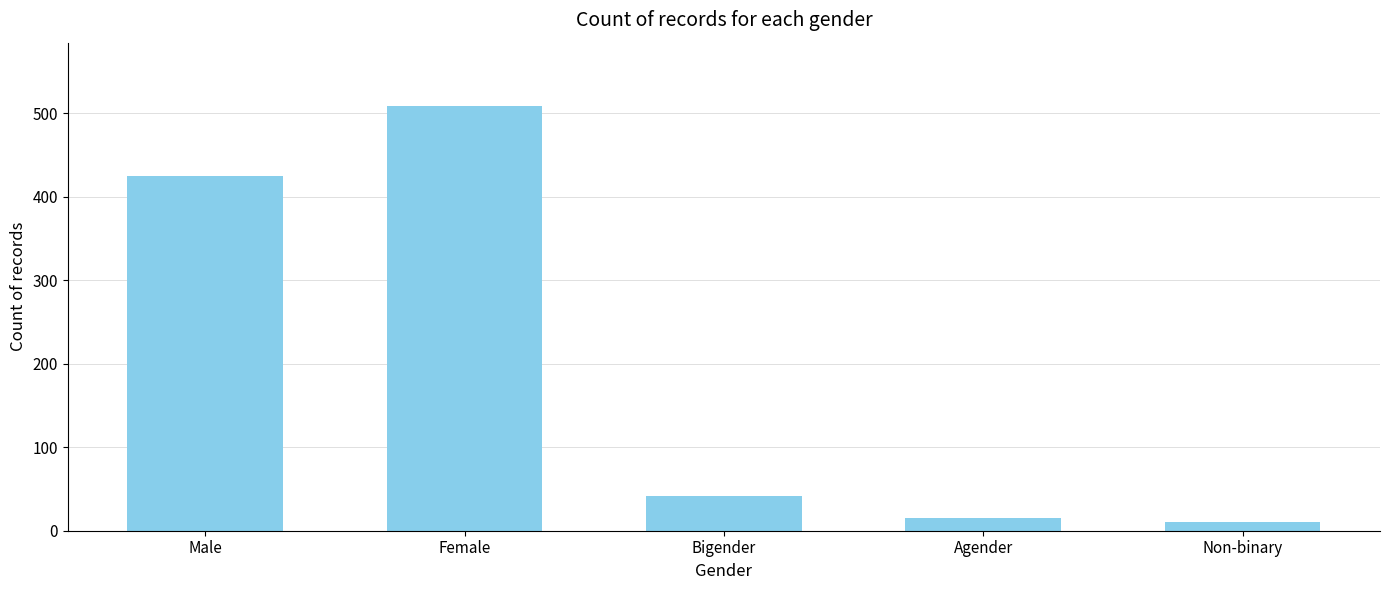

What is the label of the 5th bar from the right?

Male